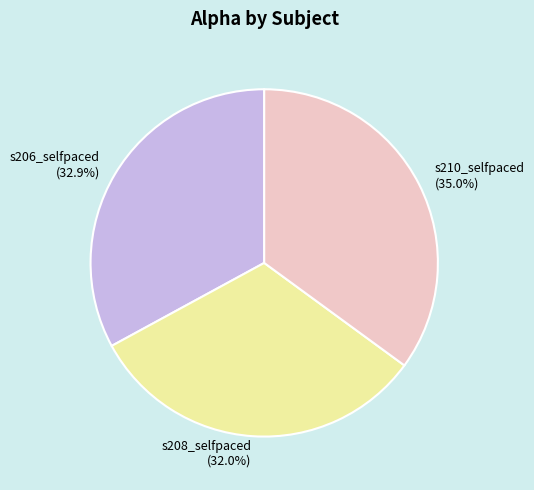

Does s208_selfpaced account for over 50% of the chart?

No